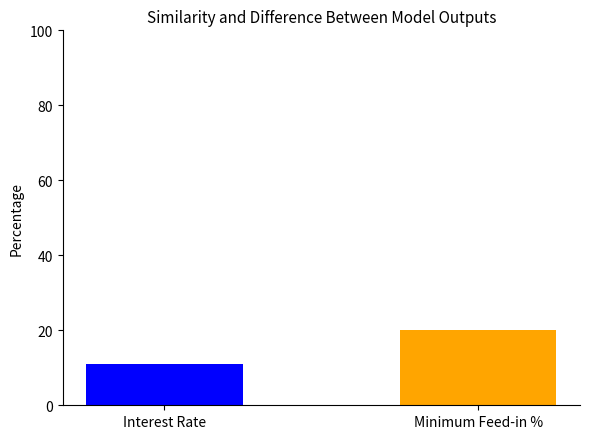

How many distinct data groups are displayed?

1